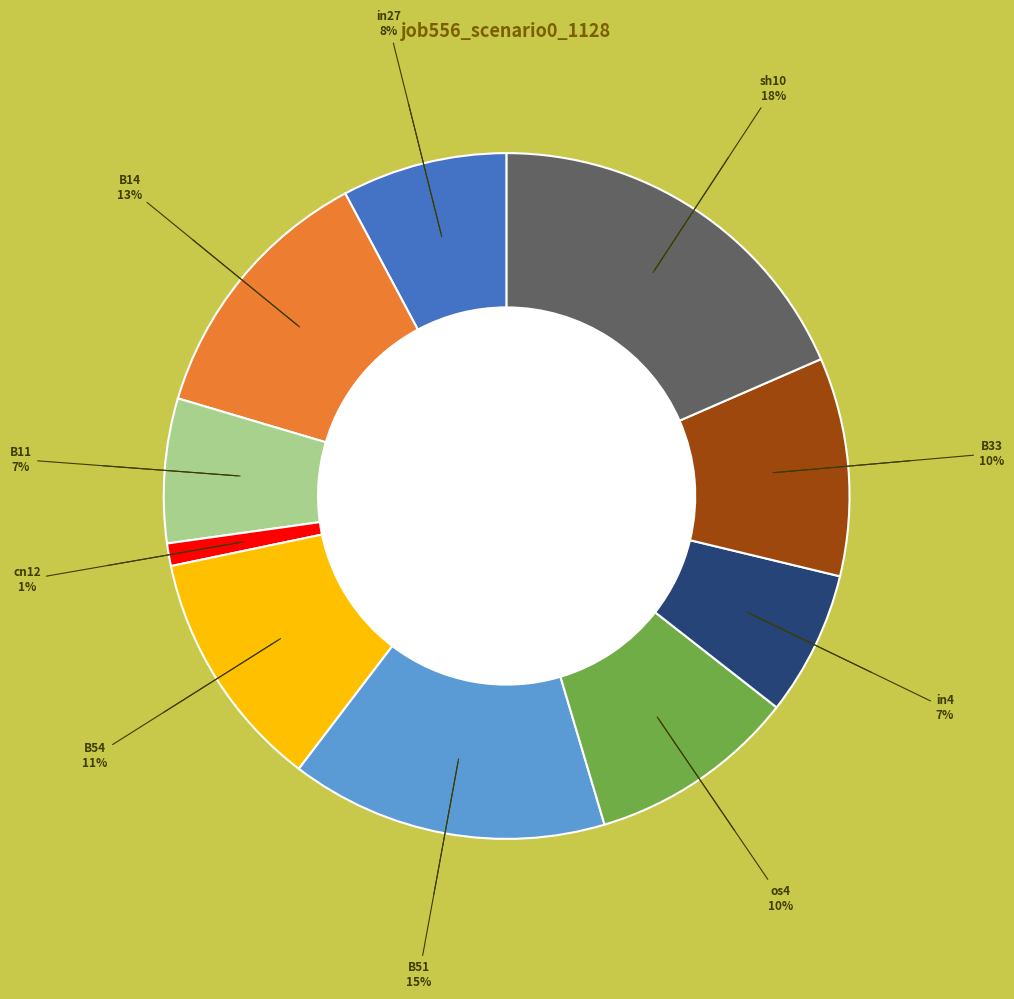

Is there any slice that represents more than half of the pie?

No